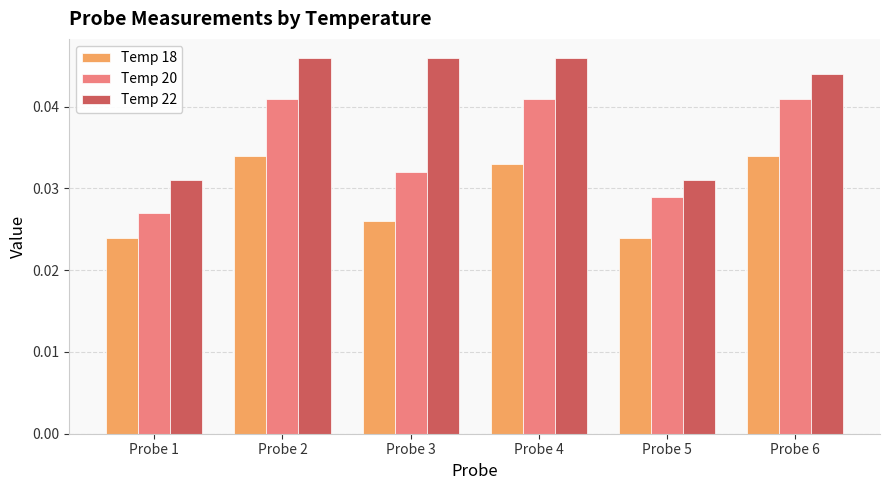

At Probe 2, list the series in order from smallest to largest.

Temp 18, Temp 20, Temp 22